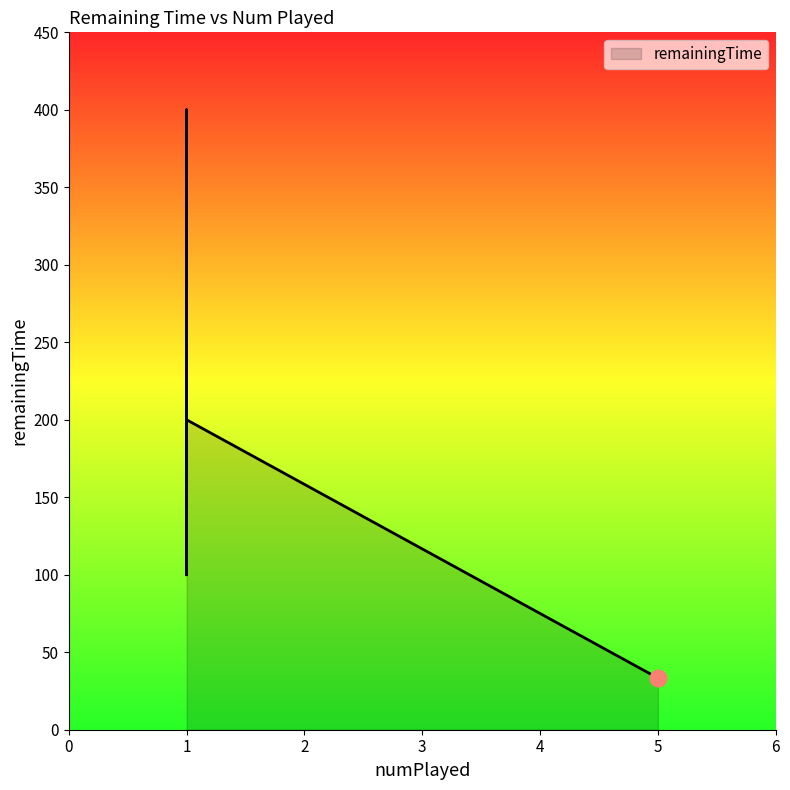

True or false: the data has more than 0 interior local peaks.

True